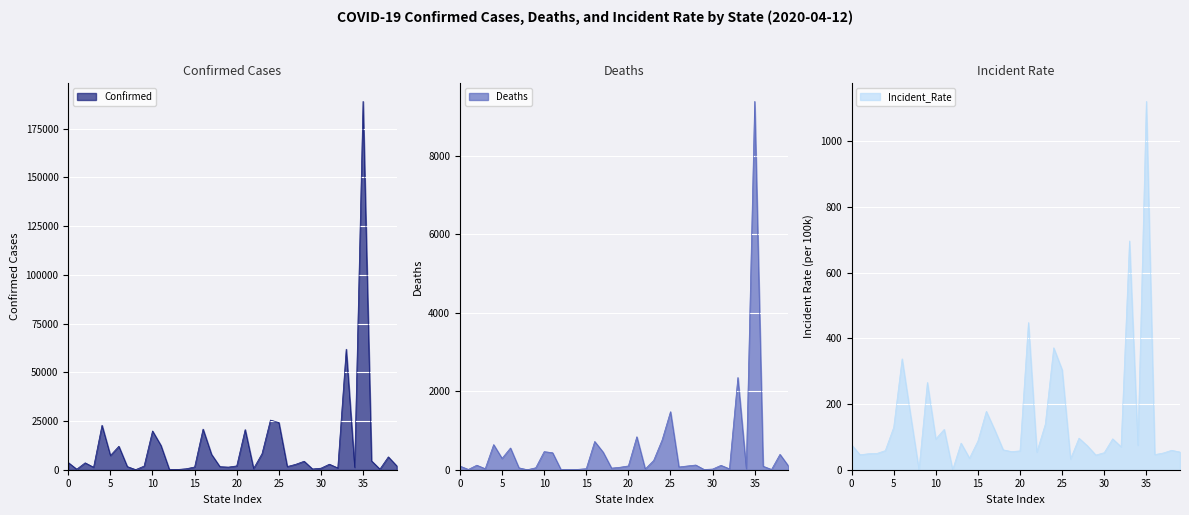

Reading right to left, extract all data points from this chart.

Confirmed: 1970.0	6604.0	308.0	4570.0	189033.0	1245.0	61850.0	929.0	2836.0	791.0	387.0	4352.0	2781.0	1621.0	24244.0	25475.0	8225.0	633.0	20595.0	1963.0	1344.0	1587.0	7928.0	20852.0	1407.0	499.0	133.0	103.0	12452.0	19895.0	1875.0	49.0	1625.0	12035.0	7307.0	22805.0	1280.0	3542.0	272.0	3667.0
Deaths: 96.0	392.0	7.0	89.0	9385.0	26.0	2350.0	23.0	112.0	17.0	6.0	120.0	96.0	70.0	1479.0	756.0	236.0	19.0	840.0	97.0	63.0	41.0	448.0	720.0	27.0	9.0	5.0	0.0	433.0	461.0	50.0	0.0	49.0	554.0	289.0	640.0	27.0	115.0	8.0	93.0
Incident_Rate: 53.9	59.1	50.8	46.1	1121.1	74.7	696.3	70.0	94.0	51.9	44.7	72.9	96.1	32.8	304.3	371.1	138.4	53.9	448.0	57.3	55.1	60.6	121.2	177.7	87.4	35.2	81.0	0.0	122.8	93.7	265.7	0.0	166.9	337.6	128.9	58.1	49.4	48.7	45.5	76.0